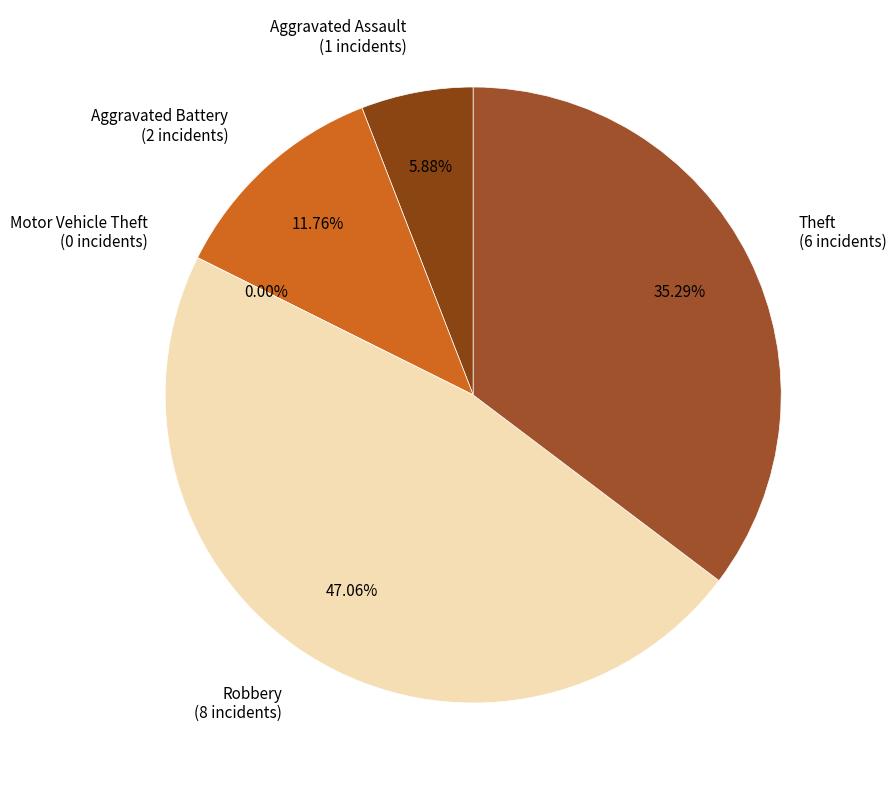

To the nearest percent, what is the combined percentage of Theft and Aggravated Battery?

47%